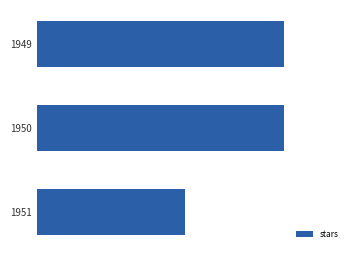

Are the bars horizontal?

Yes